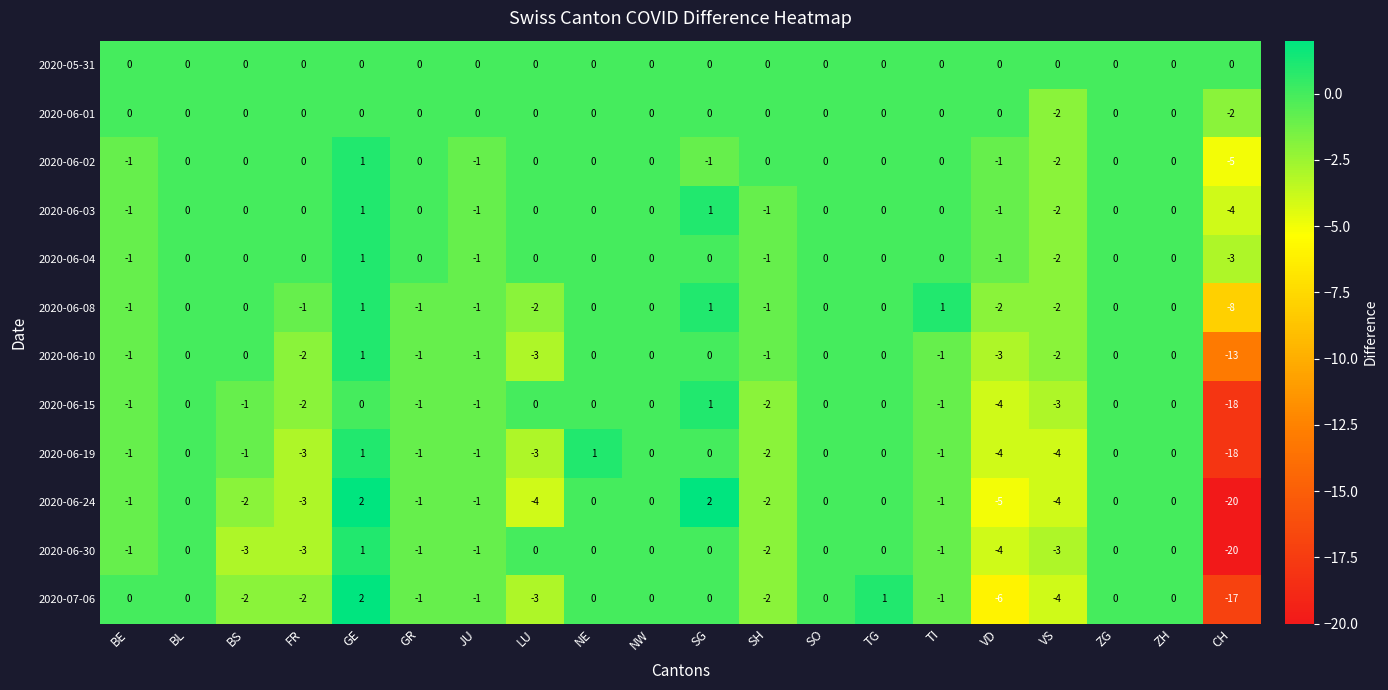

What is the sum of the 2020-06-10 values at TG and CH?

-13